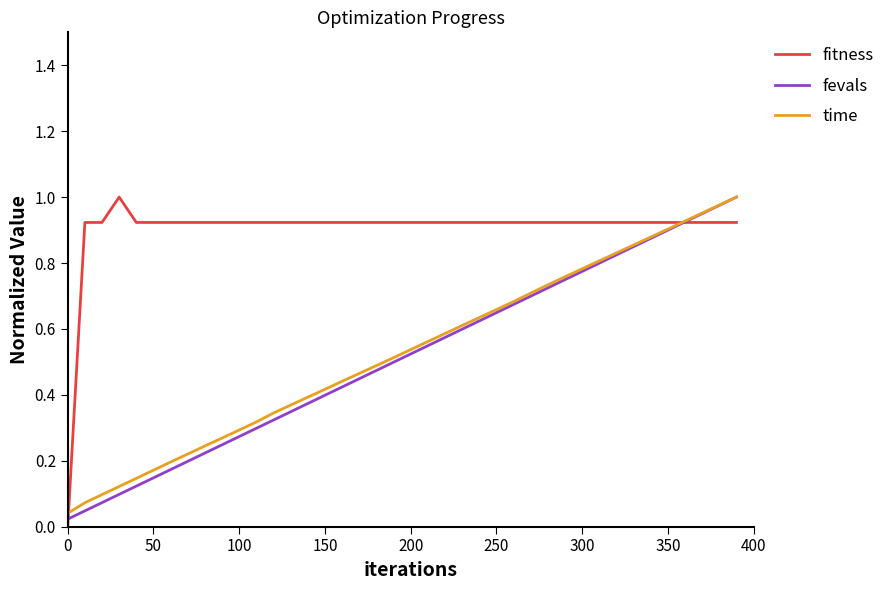

Which series has the largest total across all categories?

fitness